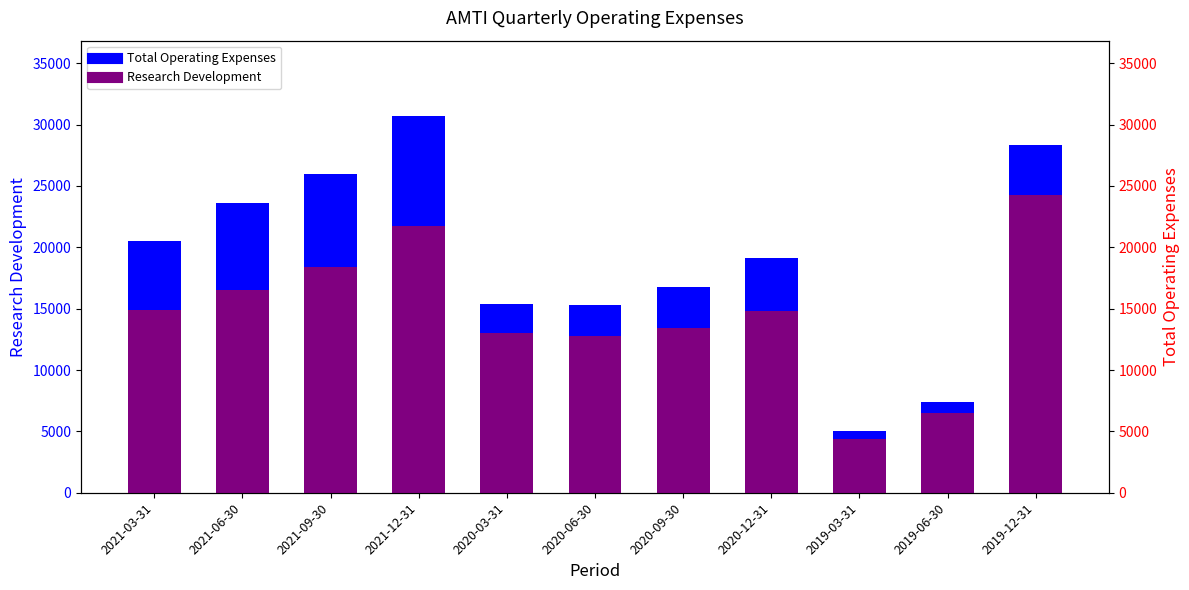

What position from the left is 2019-06-30?

10